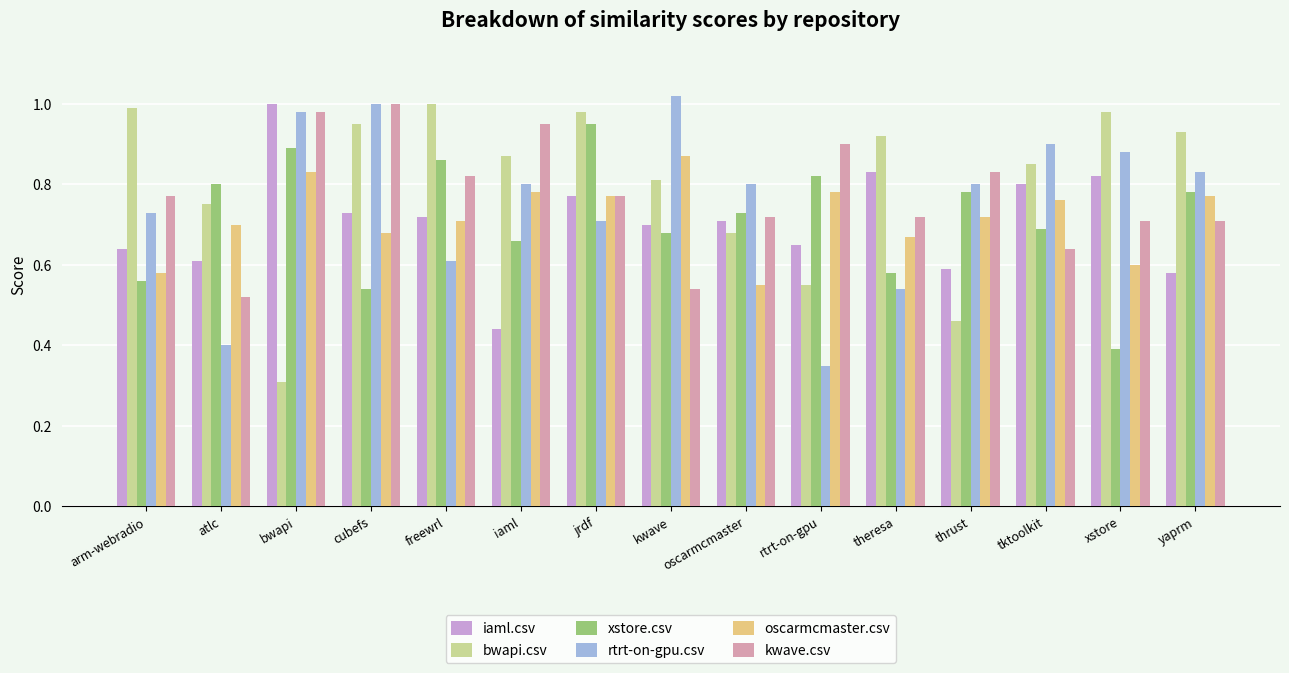

List the labels in order of iaml.csv value, smallest first.

iaml, yaprm, thrust, atlc, arm-webradio, rtrt-on-gpu, kwave, oscarmcmaster, freewrl, cubefs, jrdf, tktoolkit, xstore, theresa, bwapi